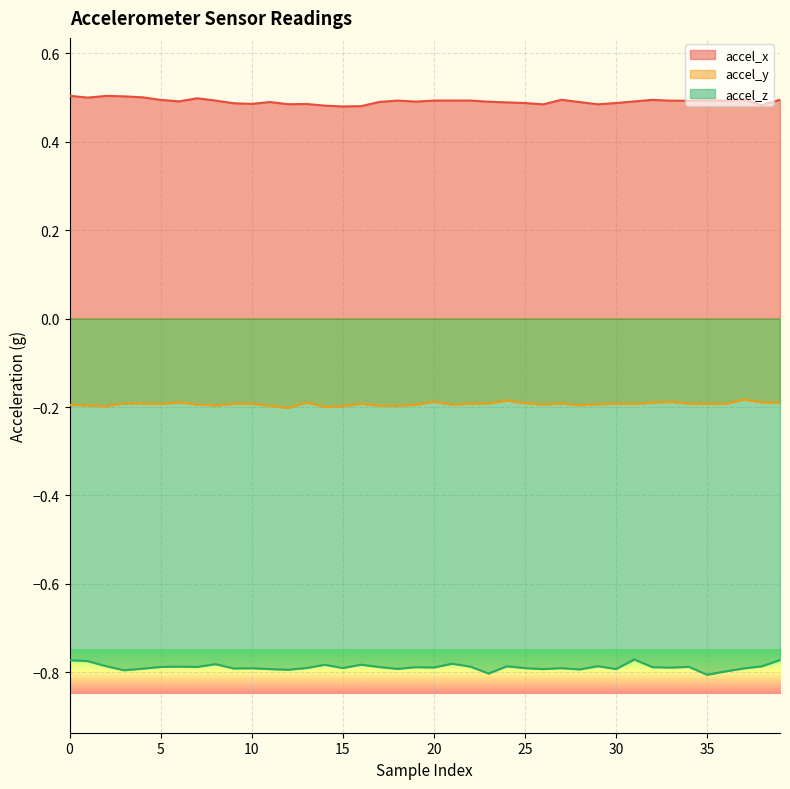

What is the maximum value shown in the chart?

0.5